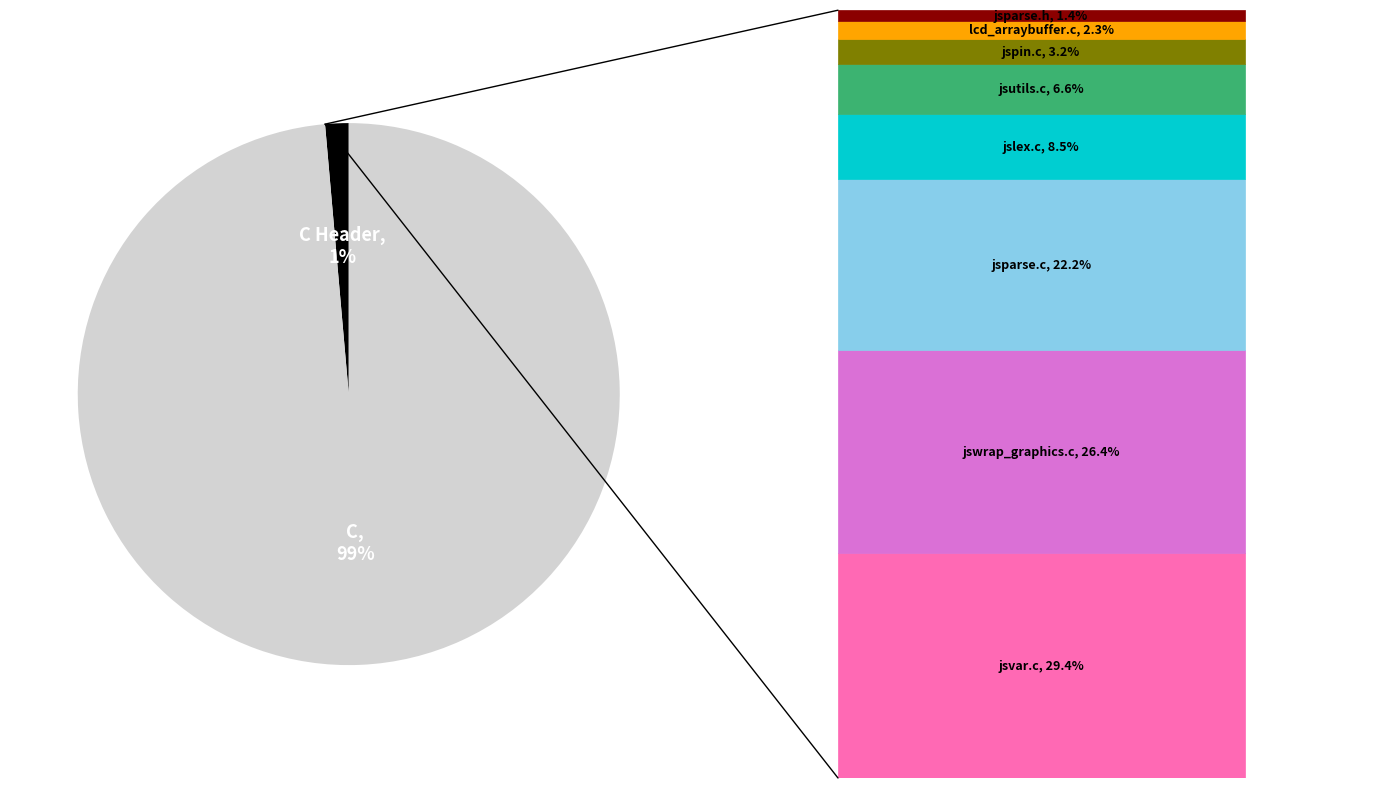

To the nearest percent, what is the average slice percentage?

50%